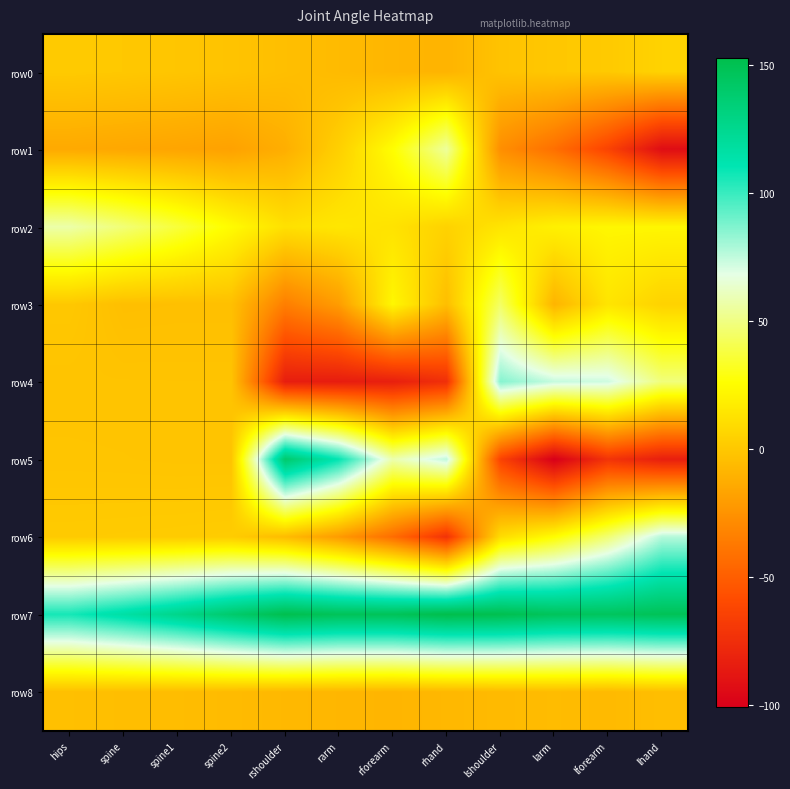

Rank the series by their maximum value, from lowest to highest.

row8, row0, row3, row1, row2, row6, row4, row5, row7